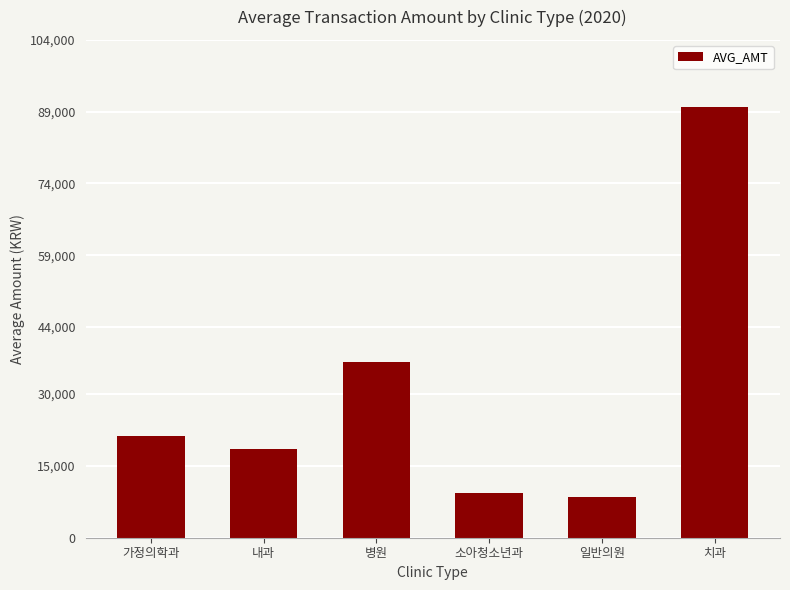

The chart shows a value of 16575 at 소아청소년과. True or false?

False